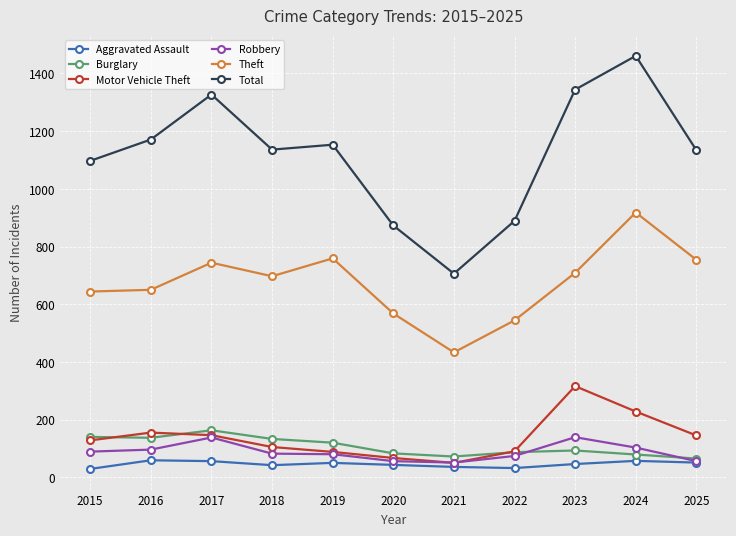

What is the average value of the Motor Vehicle Theft series?

138